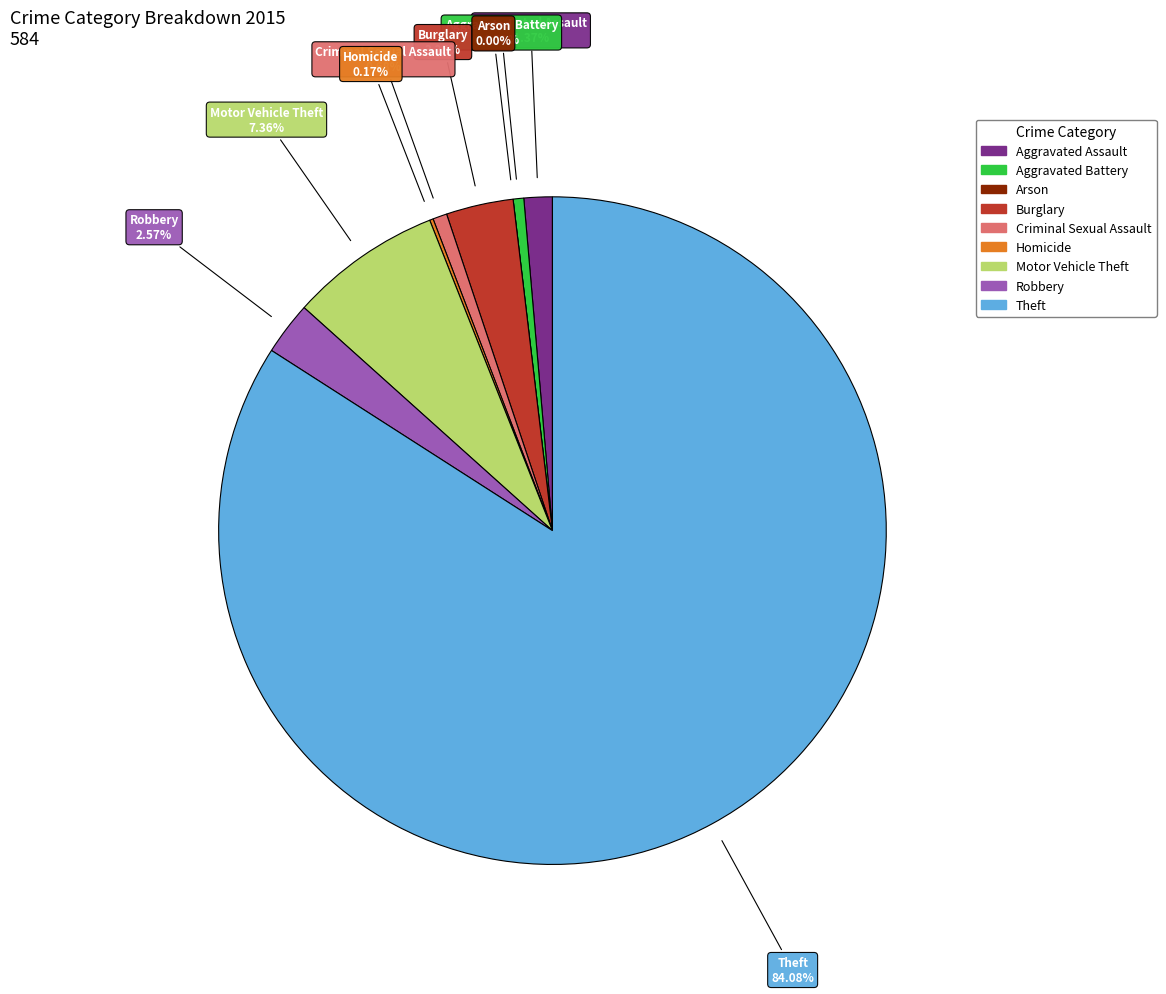

True or false: Arson accounts for 0% of the total.

True